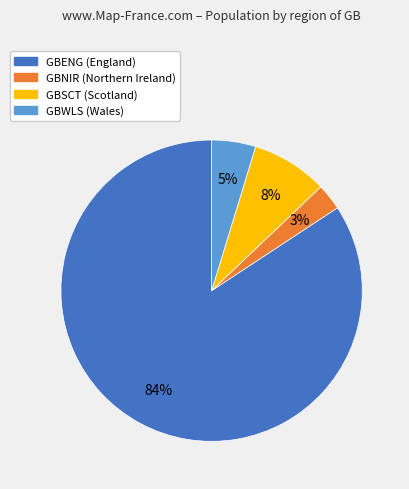

Rank the categories by value from highest to lowest.

GBENG, GBSCT, GBWLS, GBNIR